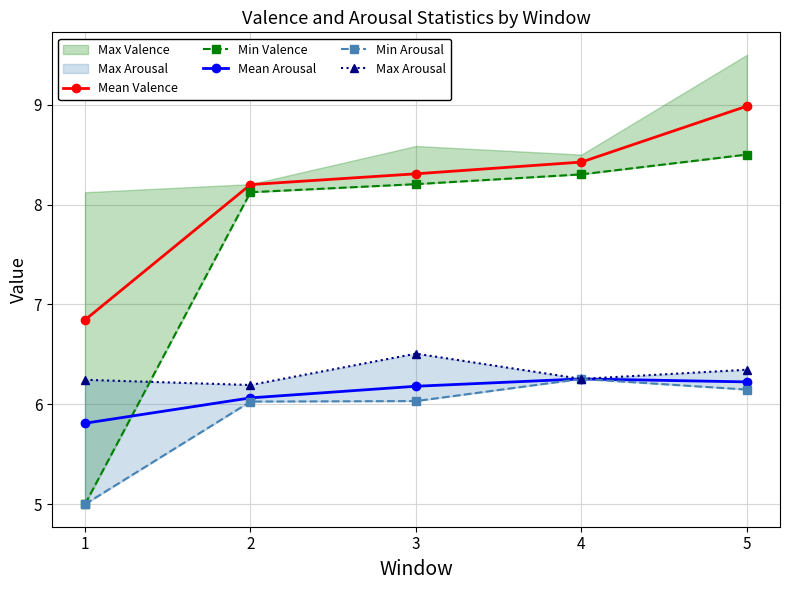

What is the value of the Mean Valence point at the 4th from the left?

8.4